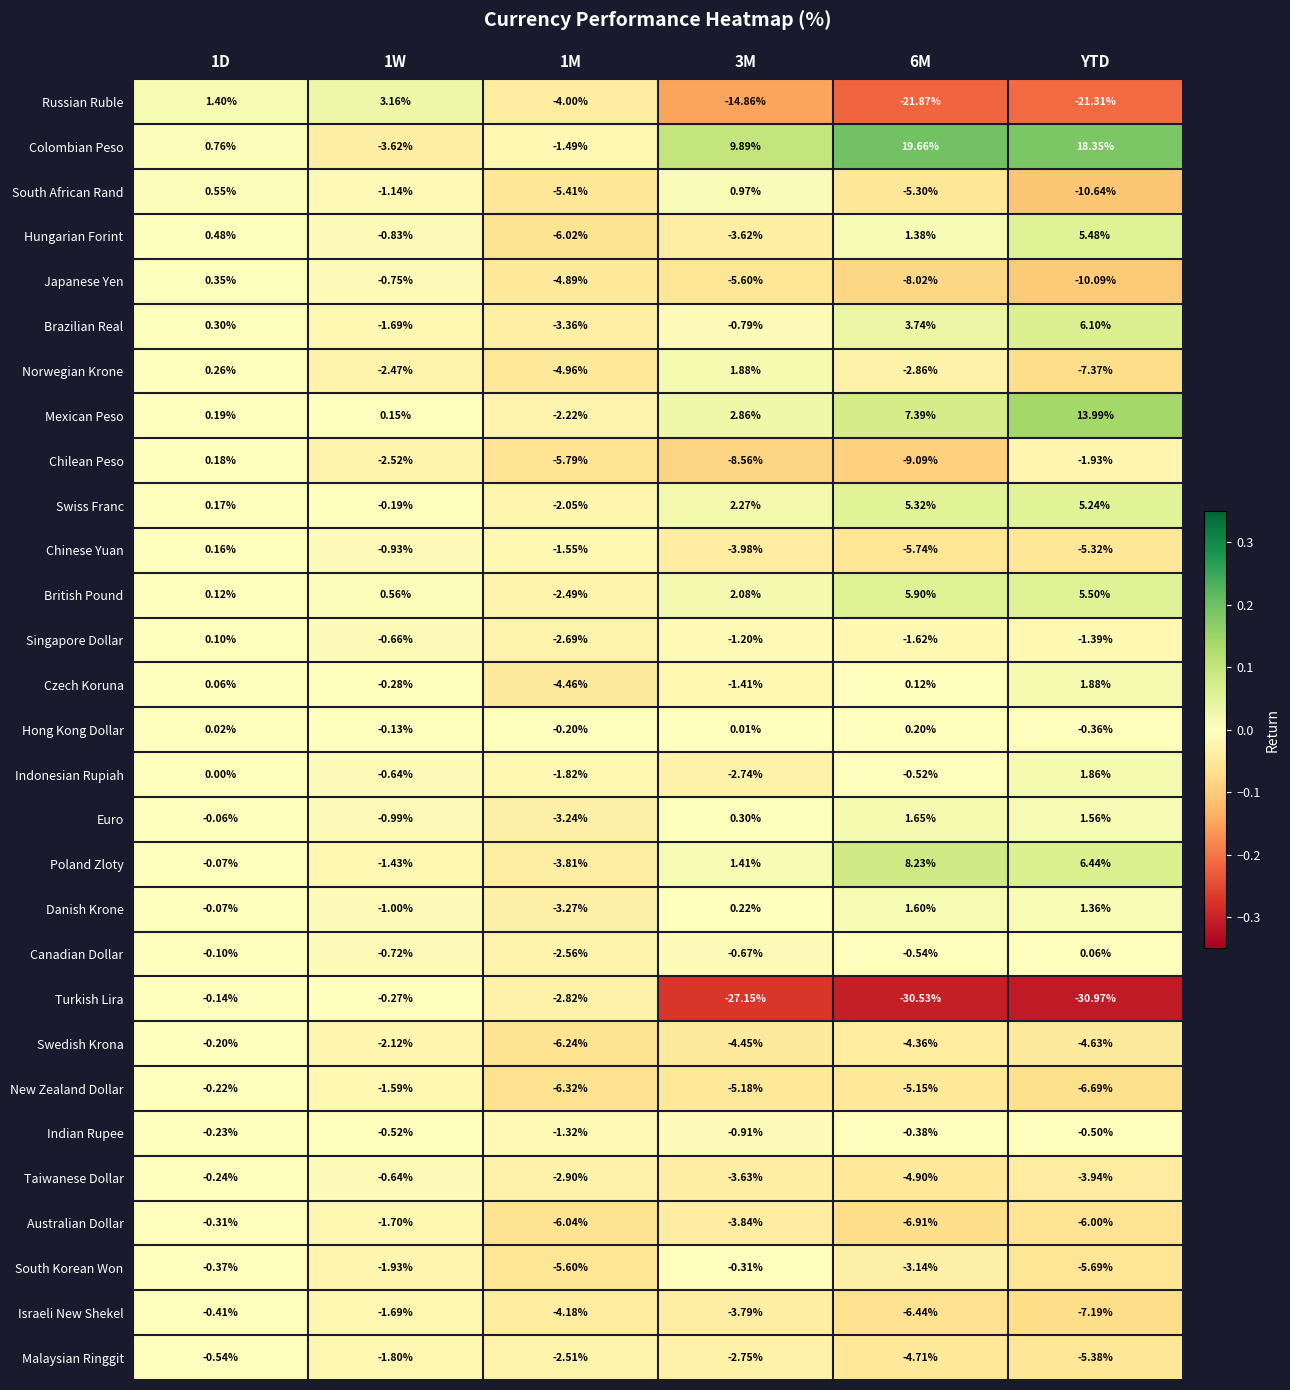

Which series changed the most between 1D and YTD?

Turkish Lira